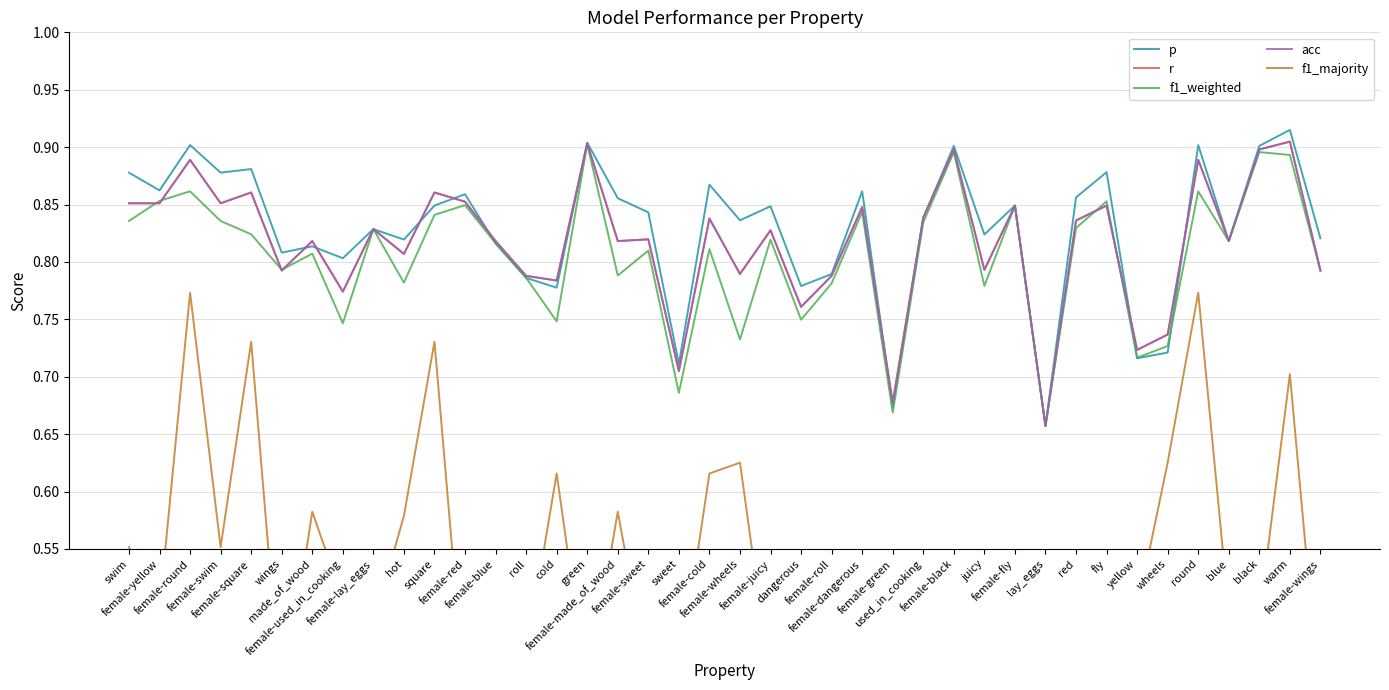

What is the value of the f1_majority point at the 26th from the left?

0.4